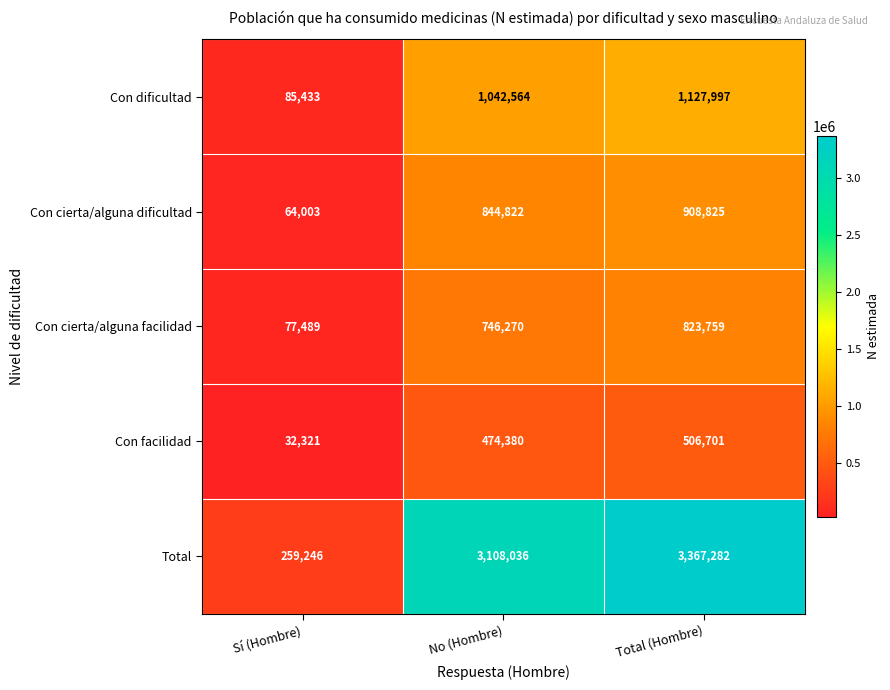

What is the sum of the Con facilidad values at Total (Hombre) and Sí (Hombre)?

539022